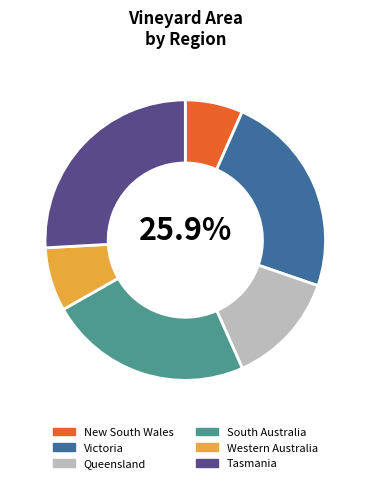

To the nearest percent, what percentage of the pie is Western Australia?

7%